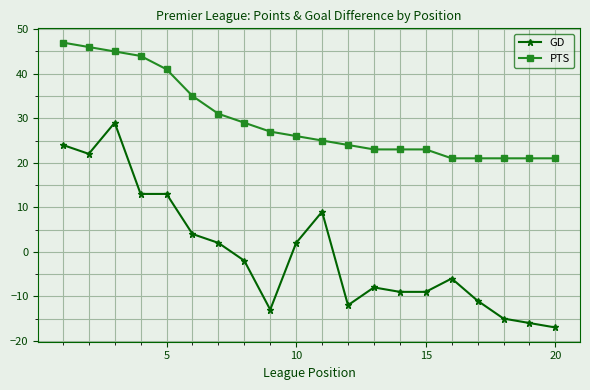

True or false: PTS and GD cross at least once.

False